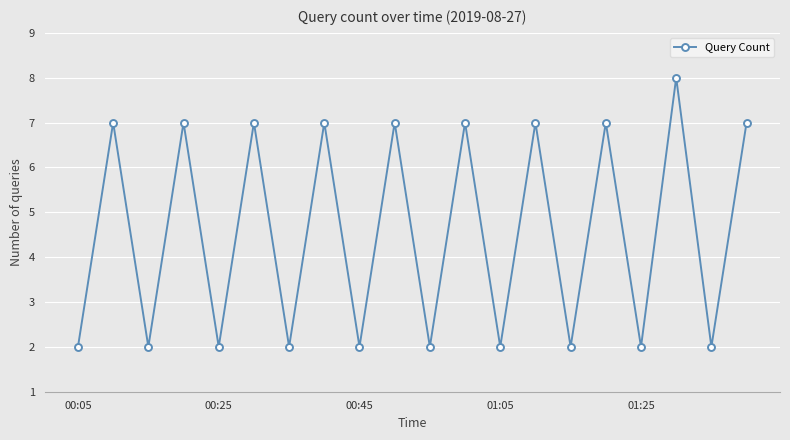

What is the sum of all values?

91